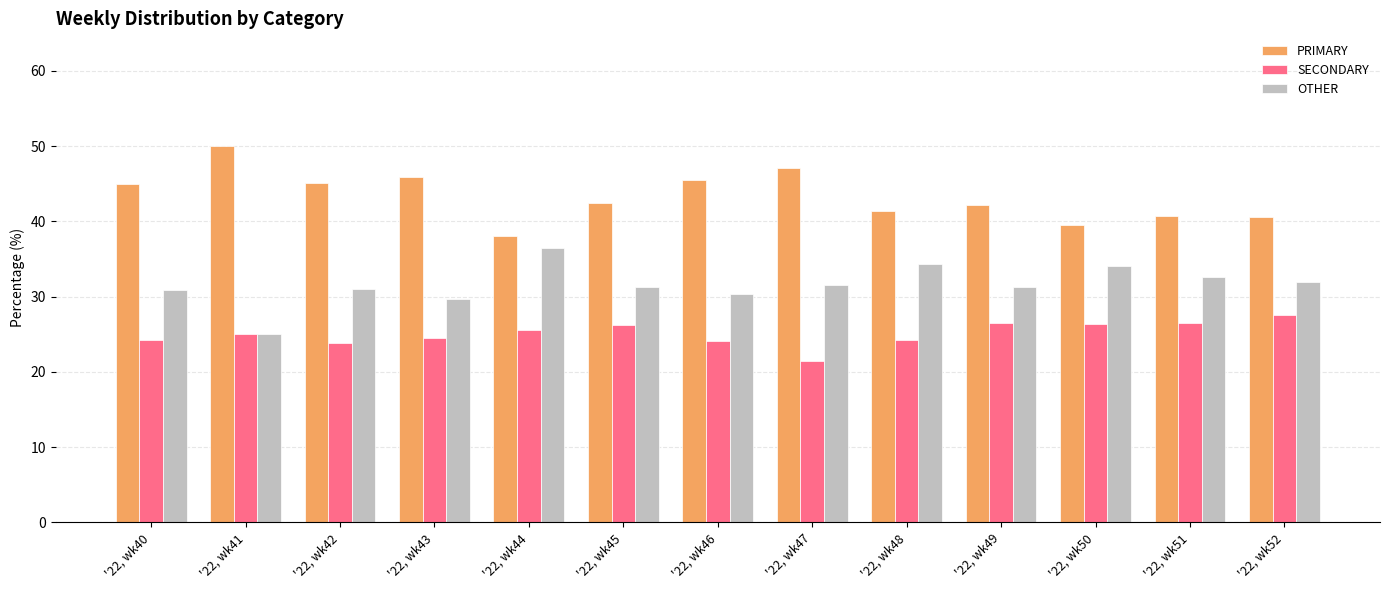

What is the difference between the highest and lowest values at '22, wk43?

21.4